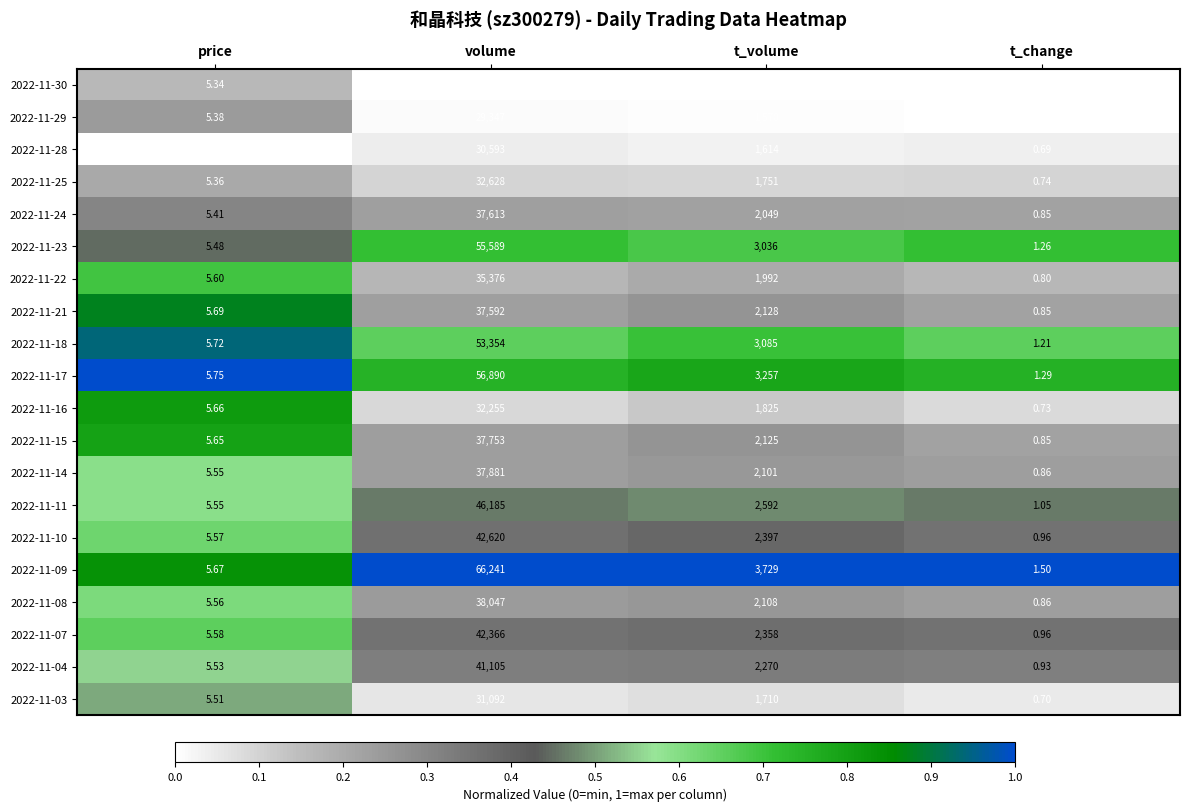

At which category does the chart reach its minimum across all series?

t_change